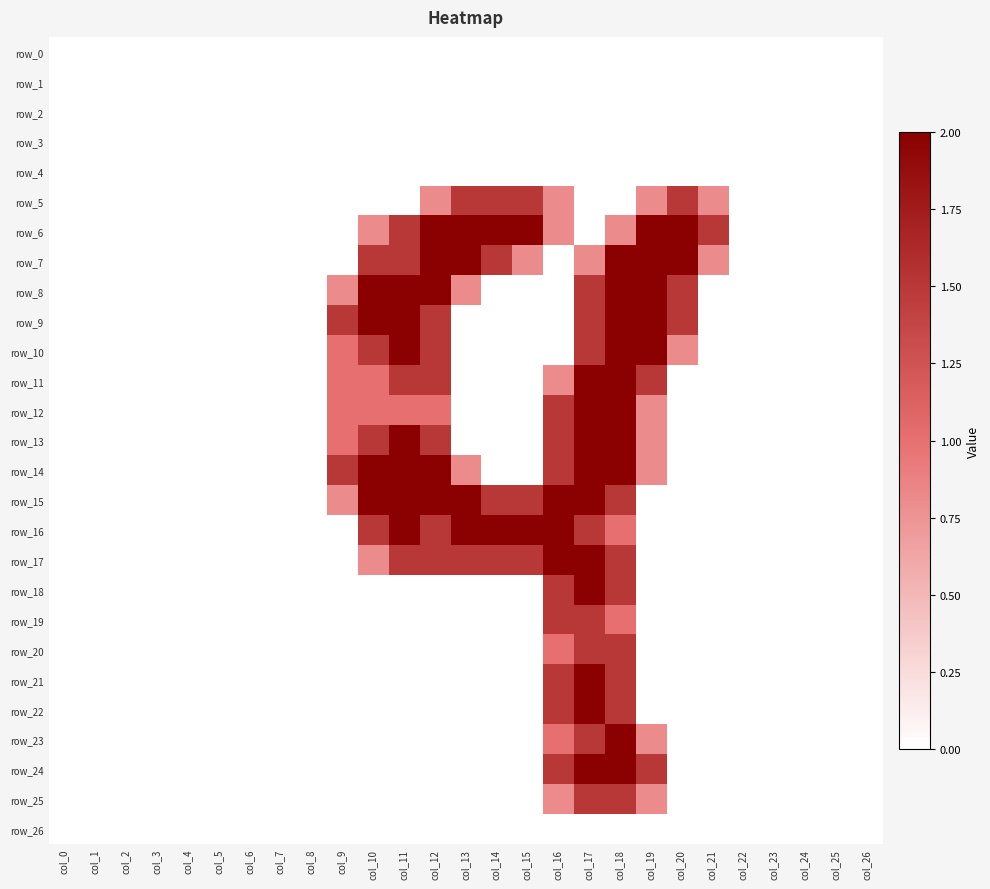

The value of row_3 at col_20 is 0.0. True or false?

True